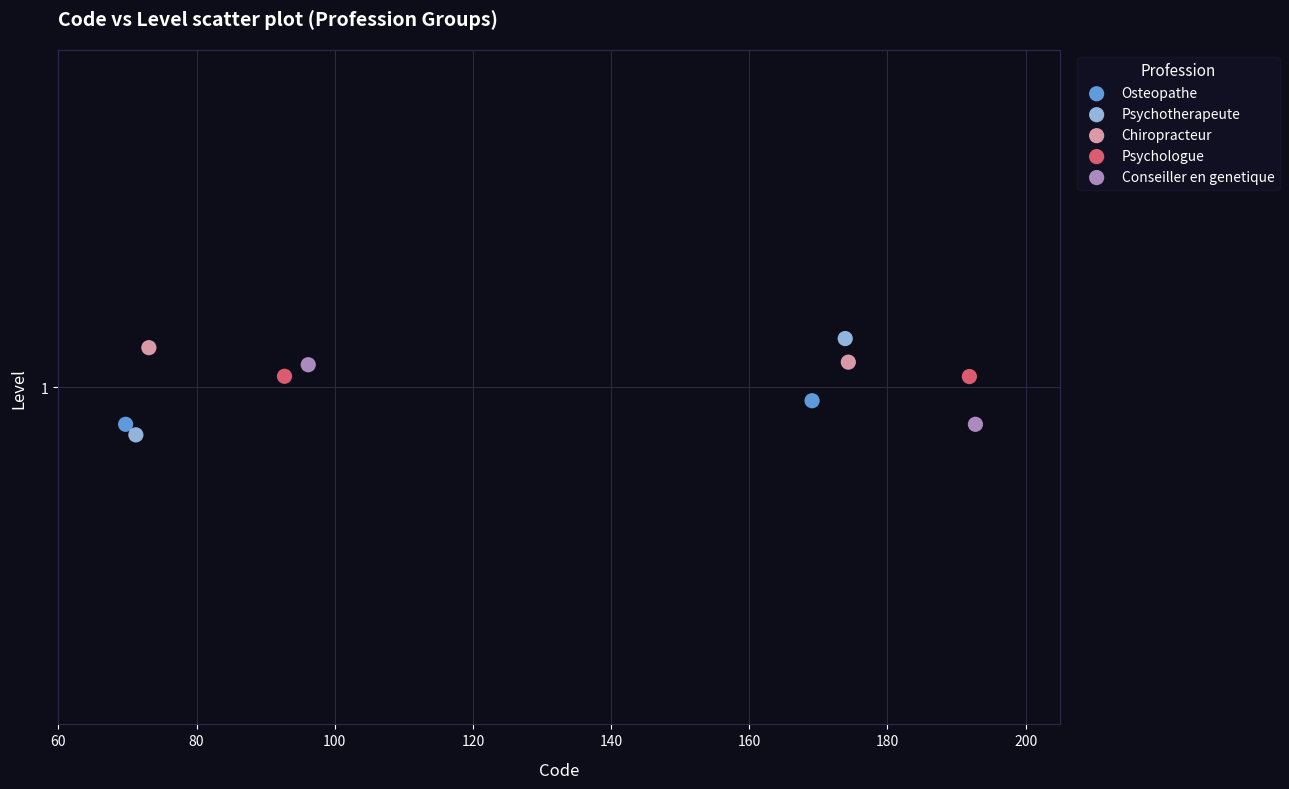

Which series reaches the minimum Y coordinate?

Psychotherapeute